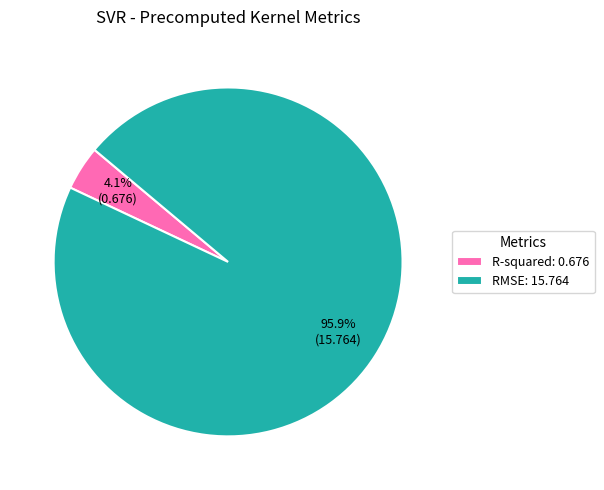

Rank the categories by value from highest to lowest.

RMSE, R-squared